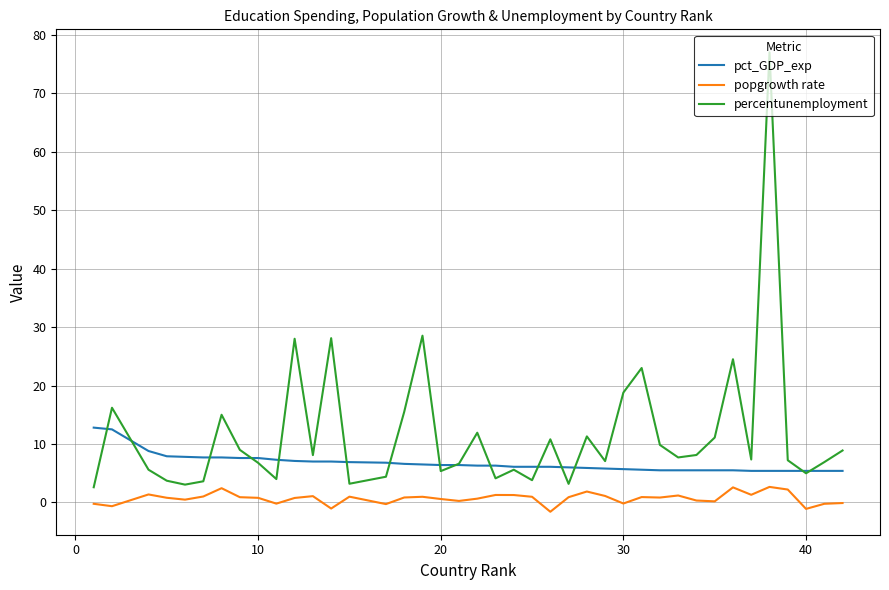

What is the lowest value of the pct_GDP_exp series?

5.4